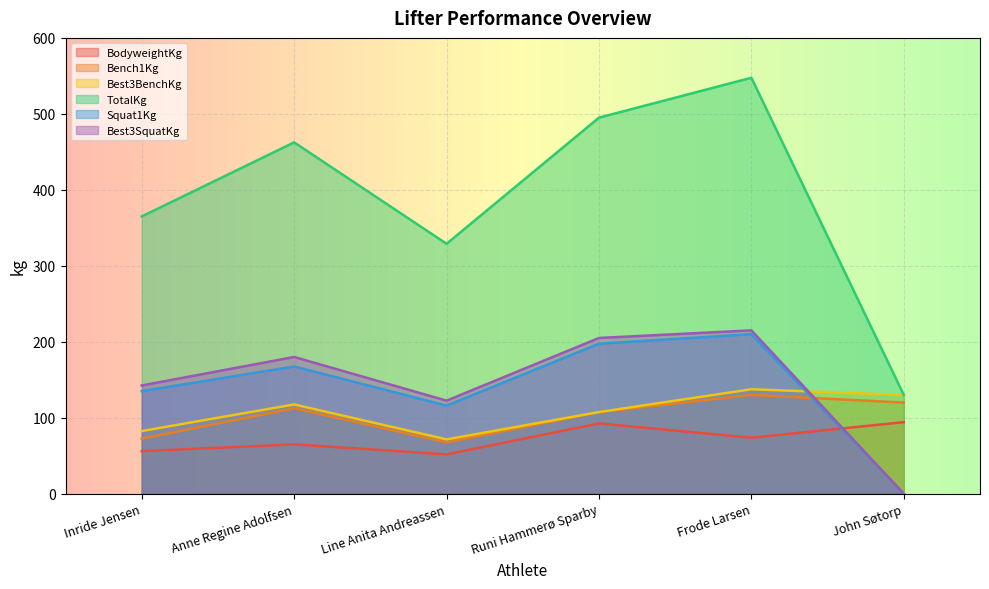

What is the value of the Best3BenchKg point at the 1st from the left?

82.5